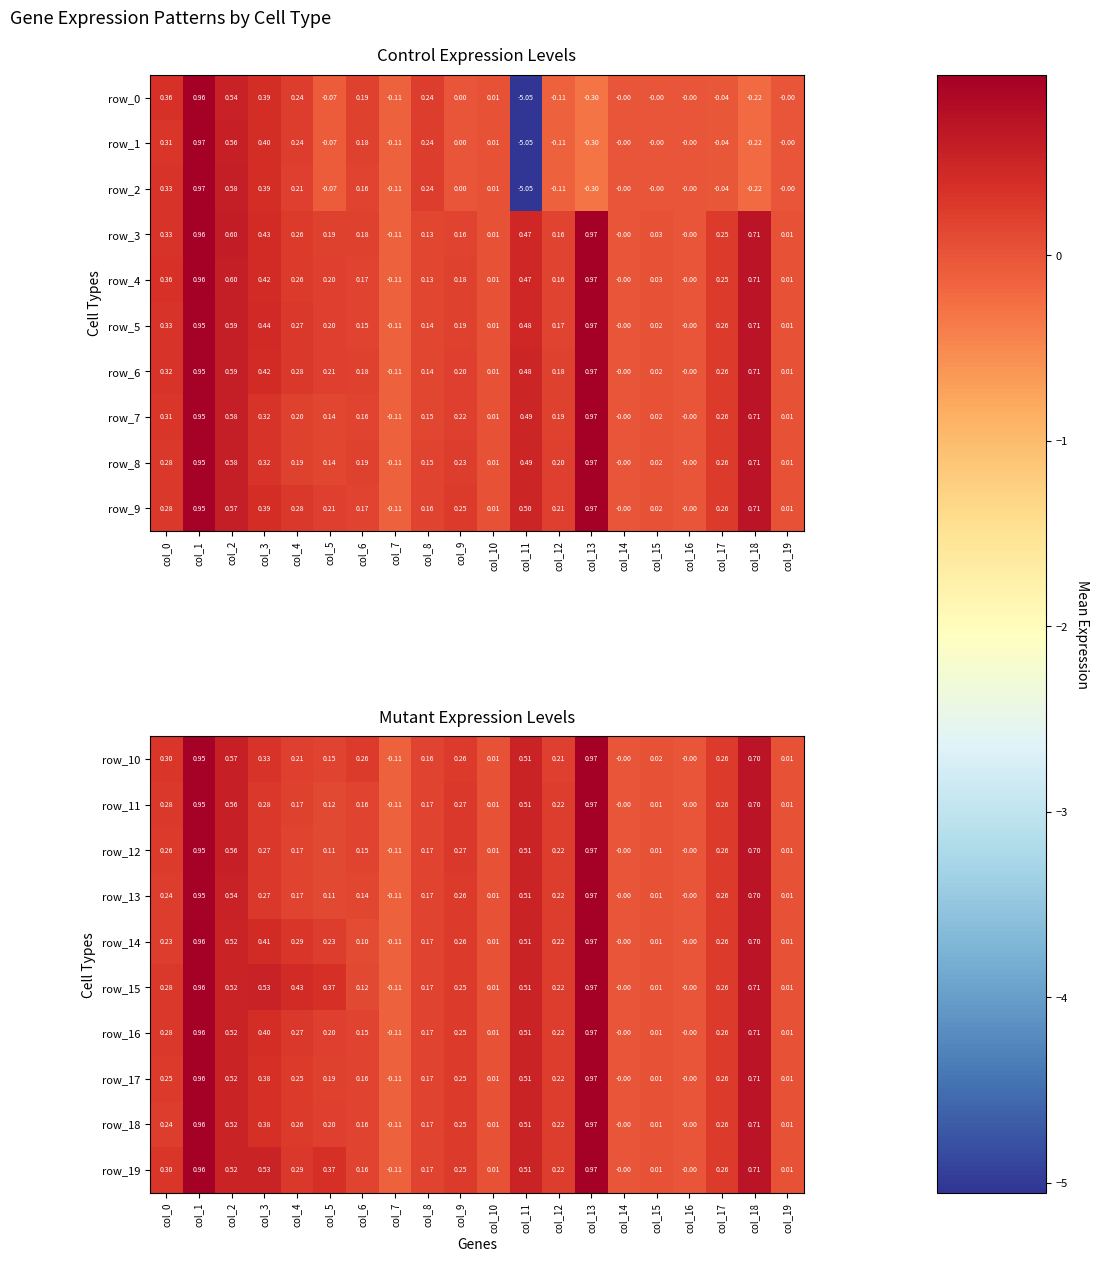

Is the value of row_9 at col_6 greater than the value of row_4 at col_7?

Yes